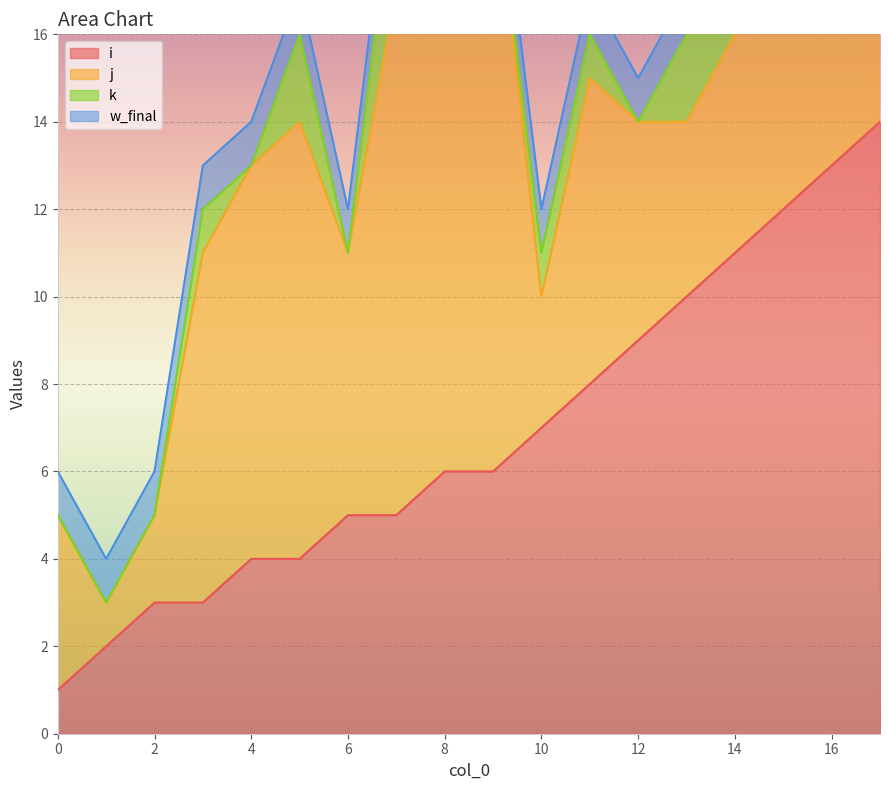

Is it true that i equals 5 at 2?

False